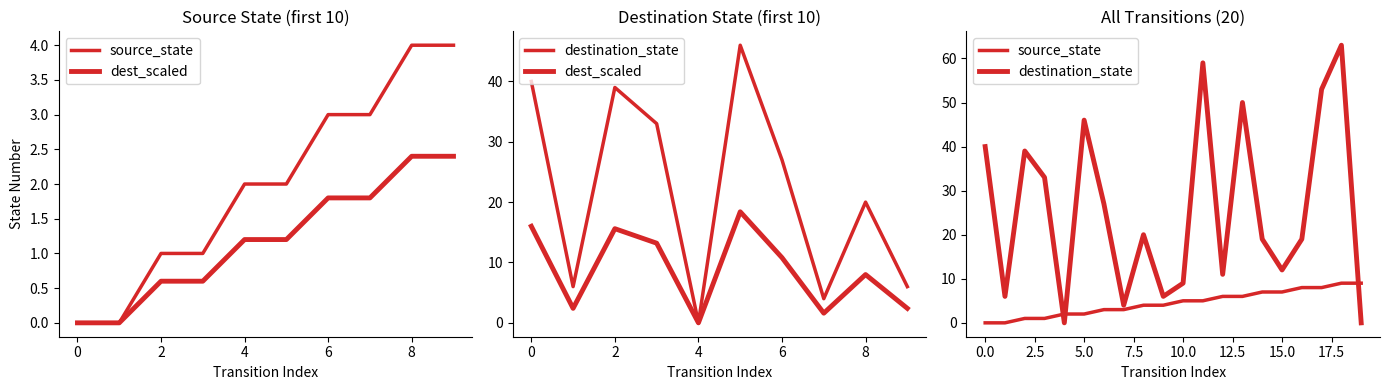

What is the average value of the destination_state series?

26